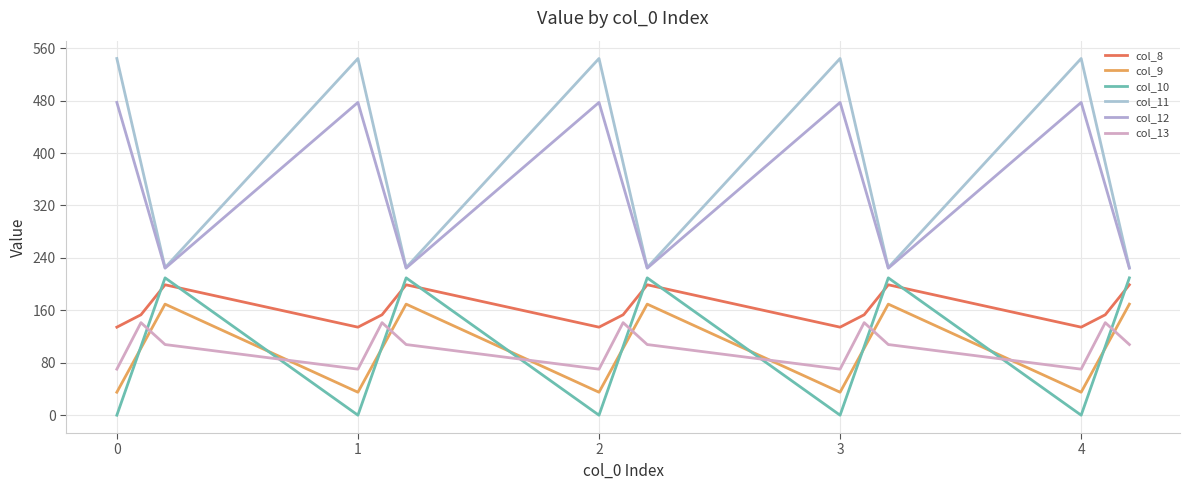

True or false: col_12 has more than 0 points higher than both neighbors.

True